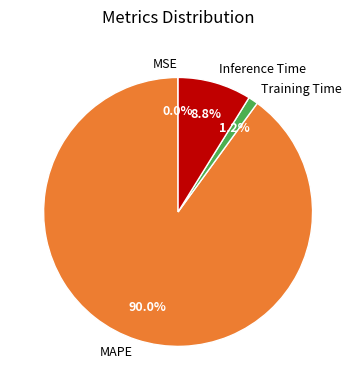

The Inference Time slice represents 9% of the pie. True or false?

True